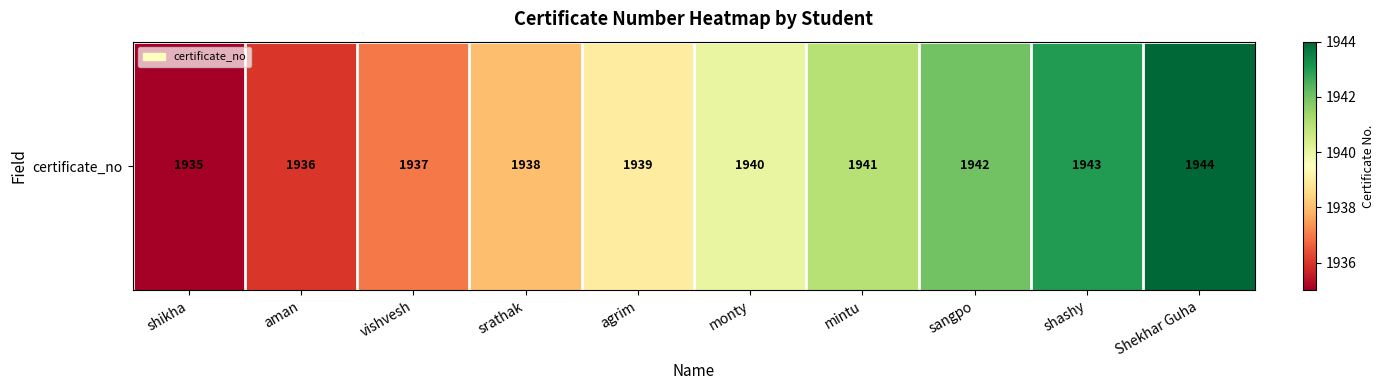

The value at aman is 829. True or false?

False